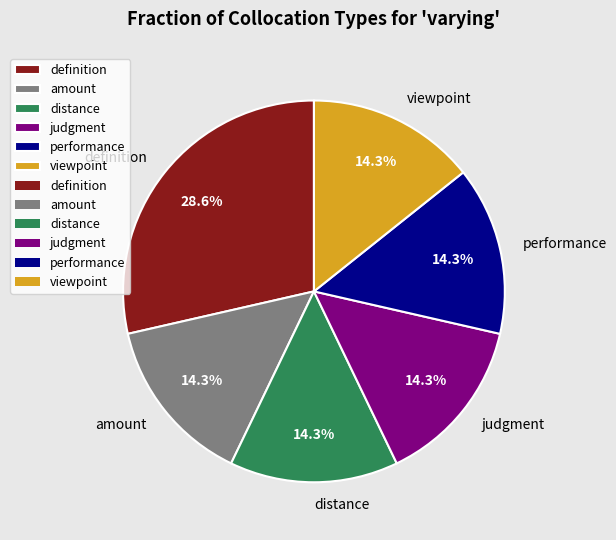

Is viewpoint the majority of the pie?

No